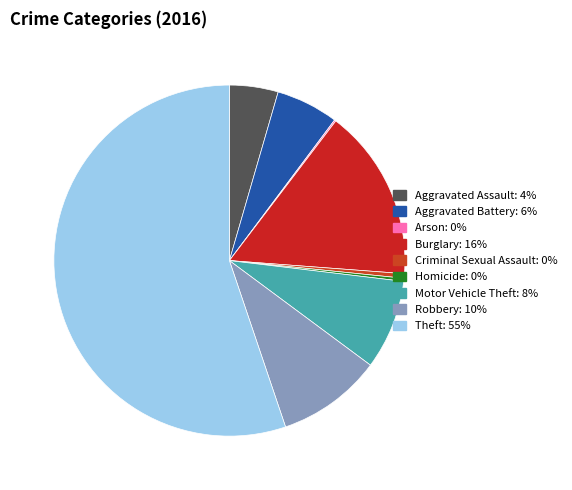

To the nearest percent, what is the average slice percentage?

11%